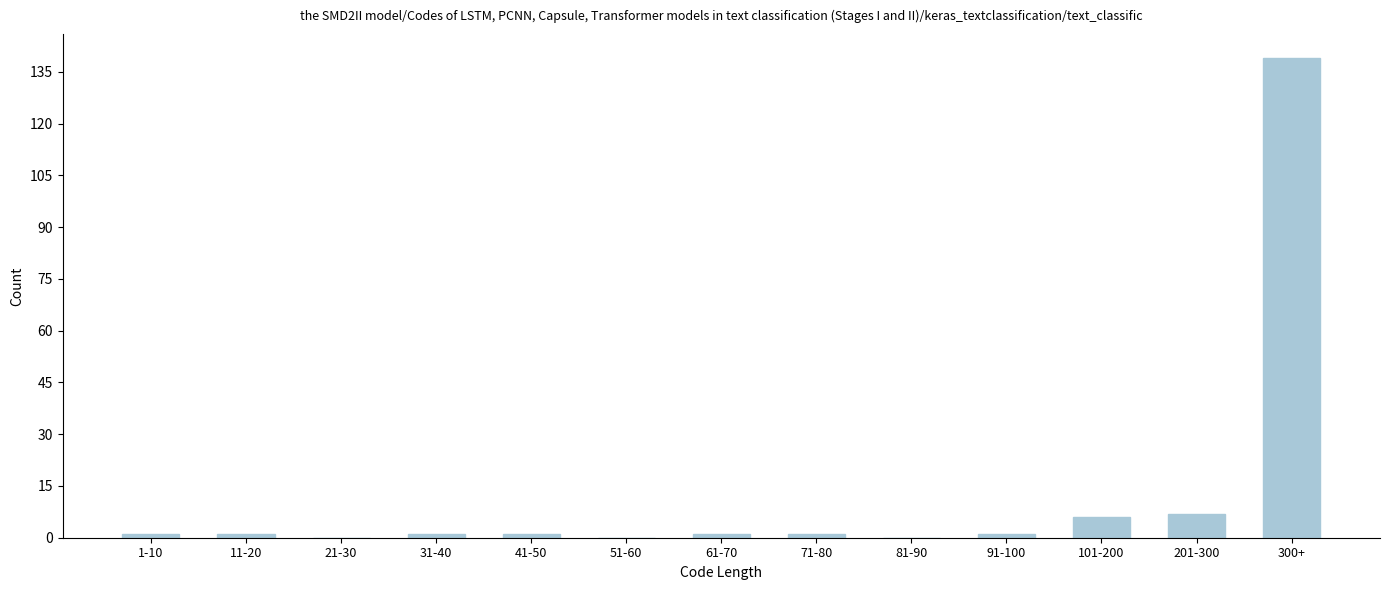

Reading left to right, extract all data points from this chart.

1-10=1	11-20=1	21-30=0	31-40=1	41-50=1	51-60=0	61-70=1	71-80=1	81-90=0	91-100=1	101-200=6	201-300=7	300+=139